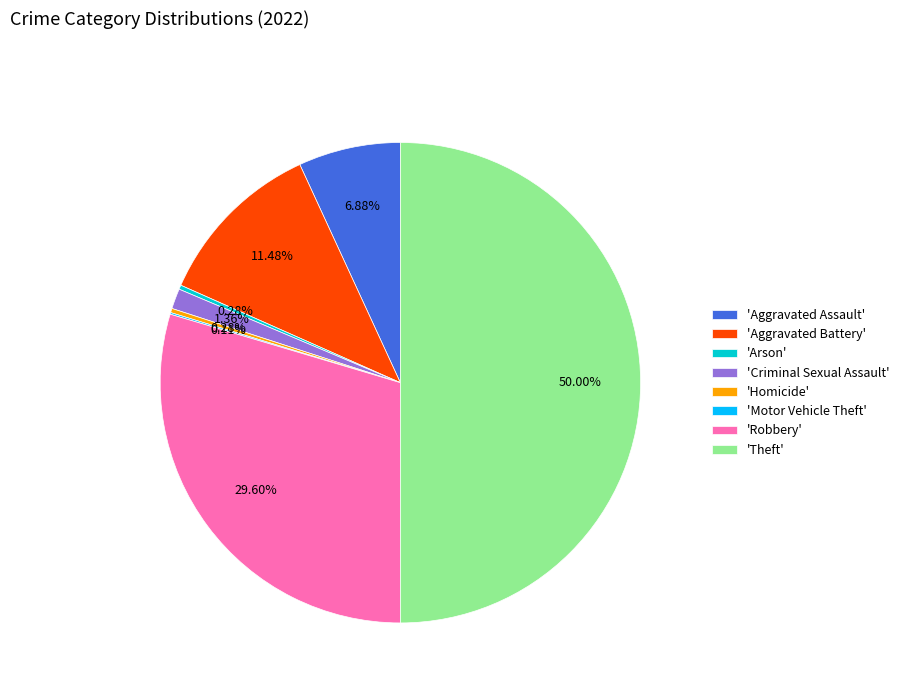

Does 'Robbery' represent more than half of the total?

No